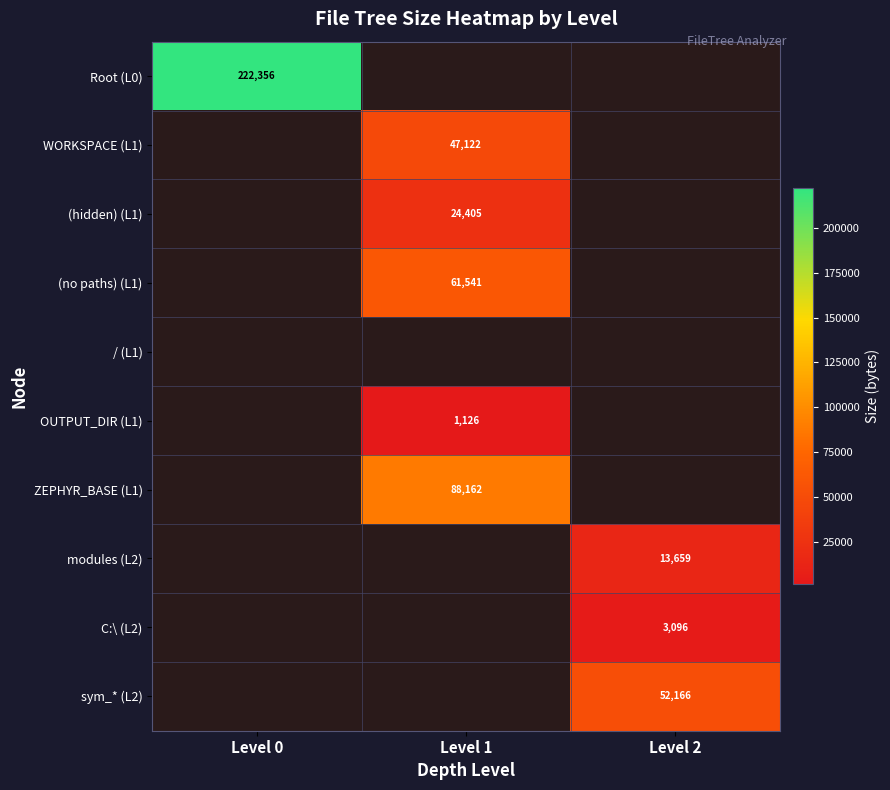

True or false: sym_* (L2) has a value of 16666 at Level 2.

False